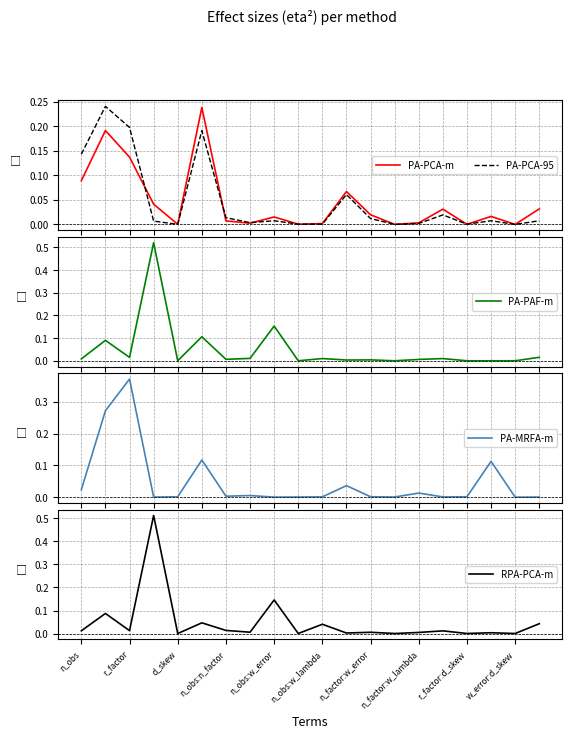

In PA-PCA-95, how many points are lower than both neighbors (excluding endpoints)?

6